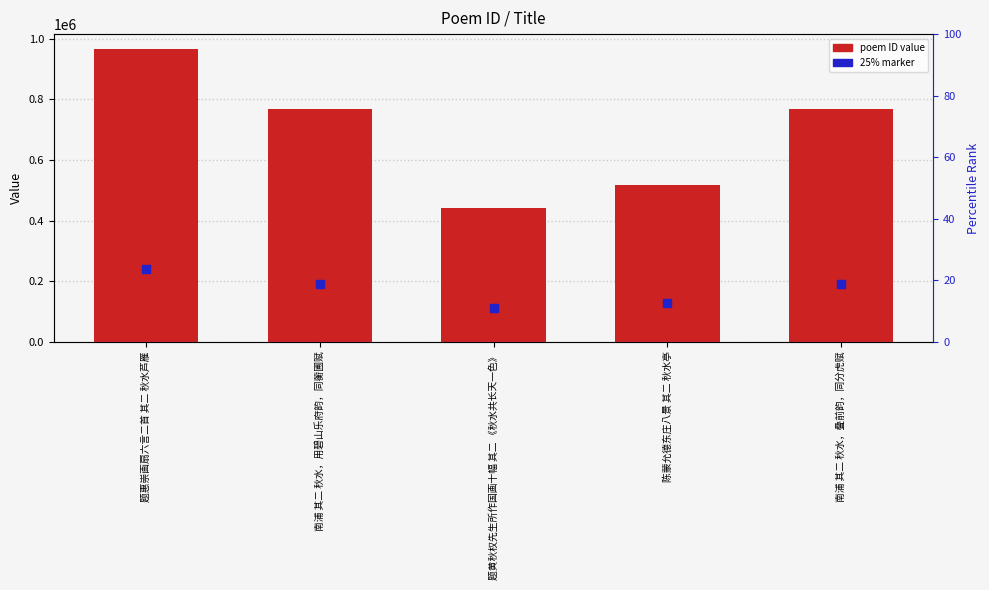

Which series reaches the minimum Y coordinate?

25% marker